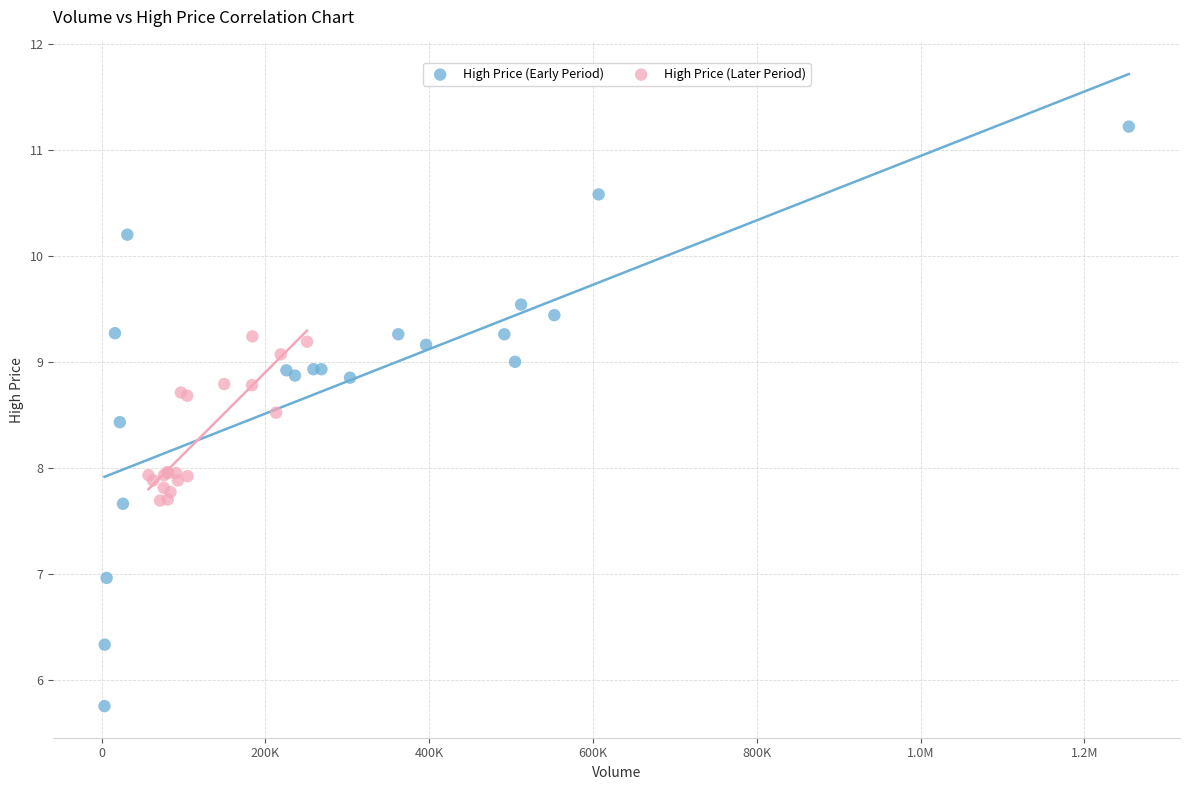

Which series contains the lowest Y value?

High Price (Early Period)